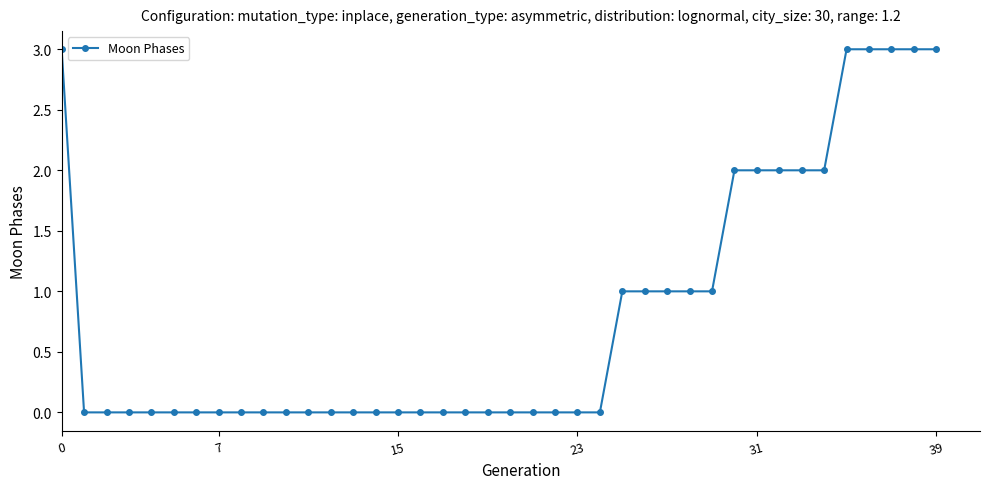

What is the maximum value shown in the chart?

3